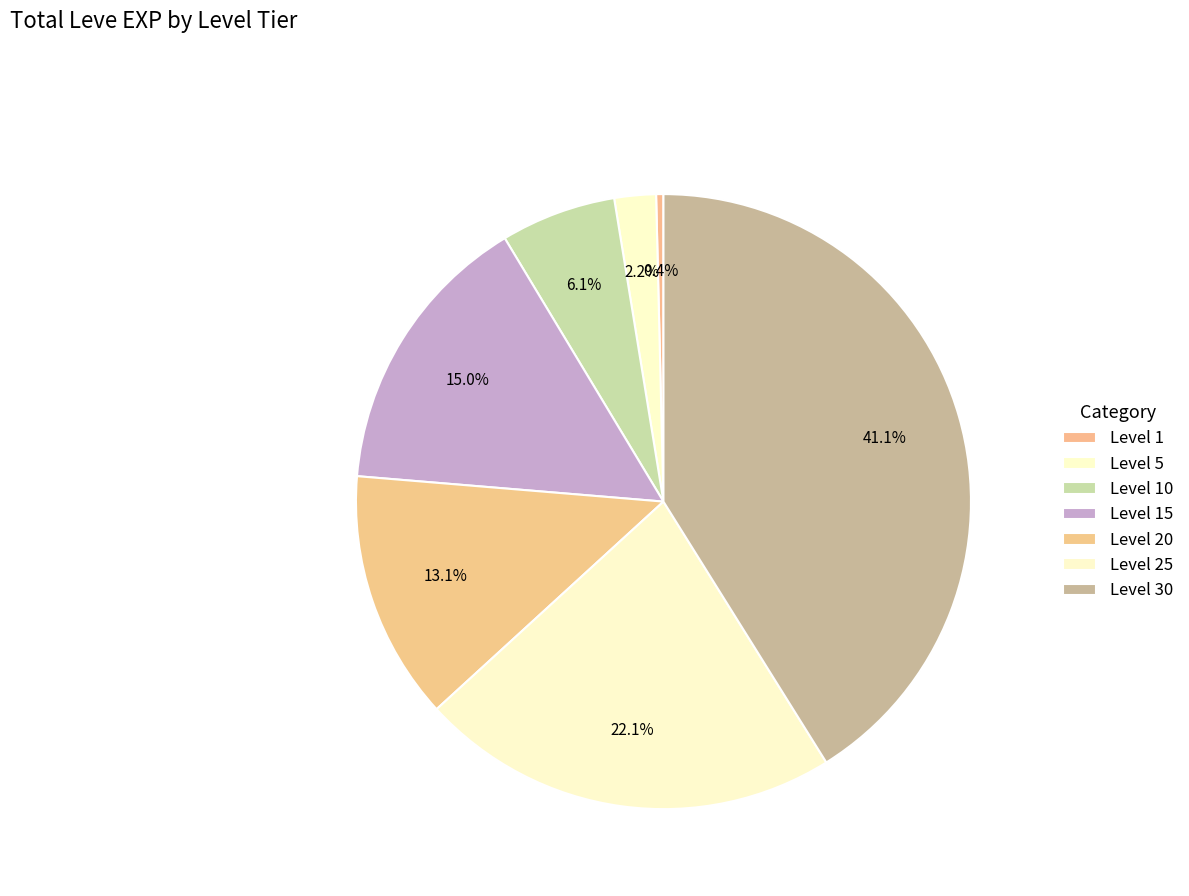

How many slices are in this pie chart?

7